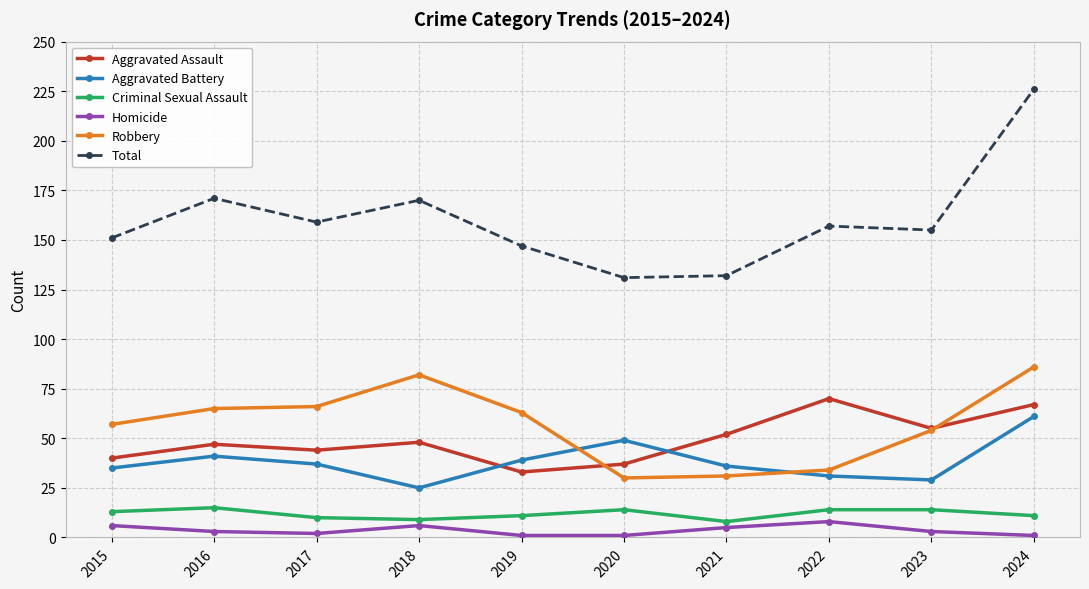

The value of Aggravated Assault at 2016 is 23. True or false?

False